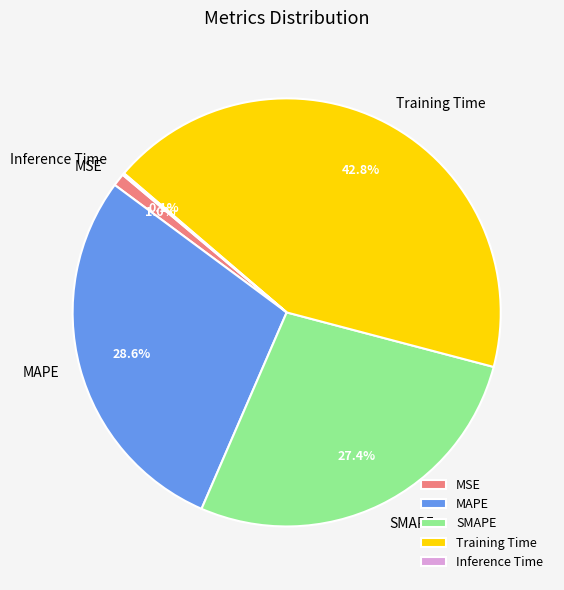

To the nearest percent, what is the average slice percentage?

20%